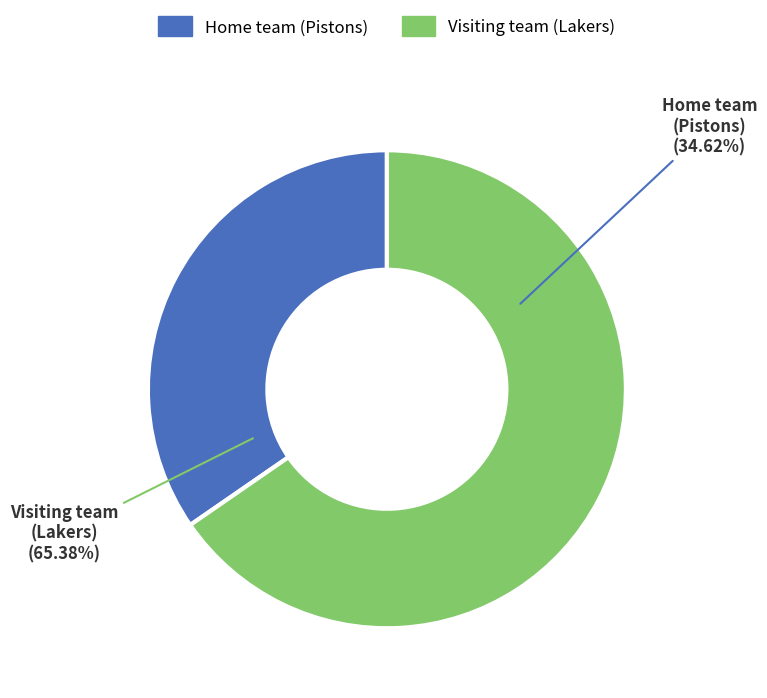

Is it true that Home team
(Pistons) is 47% of the pie?

False